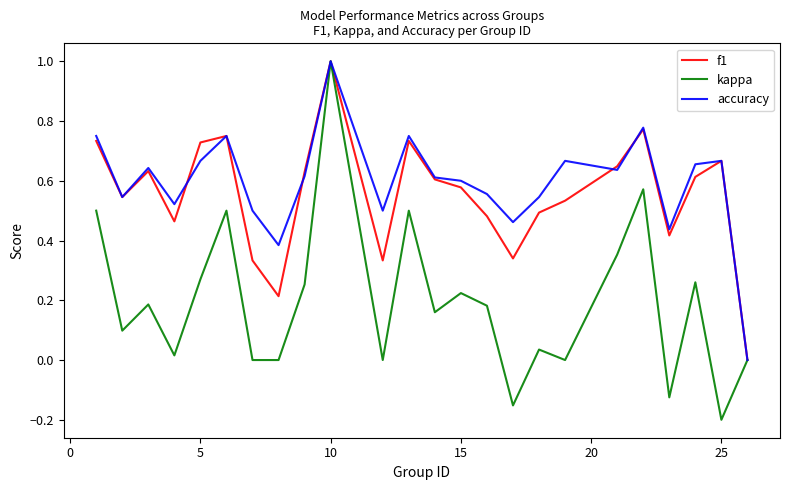

Which series has the largest range (max minus min)?

kappa